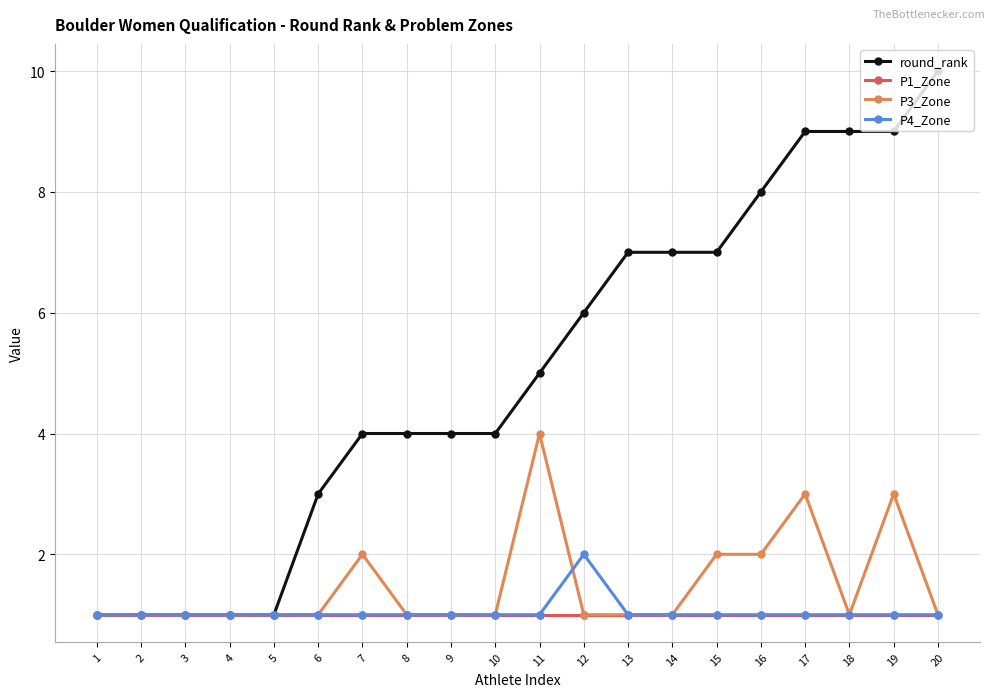

Does the chart display data point markers on the line(s)?

Yes